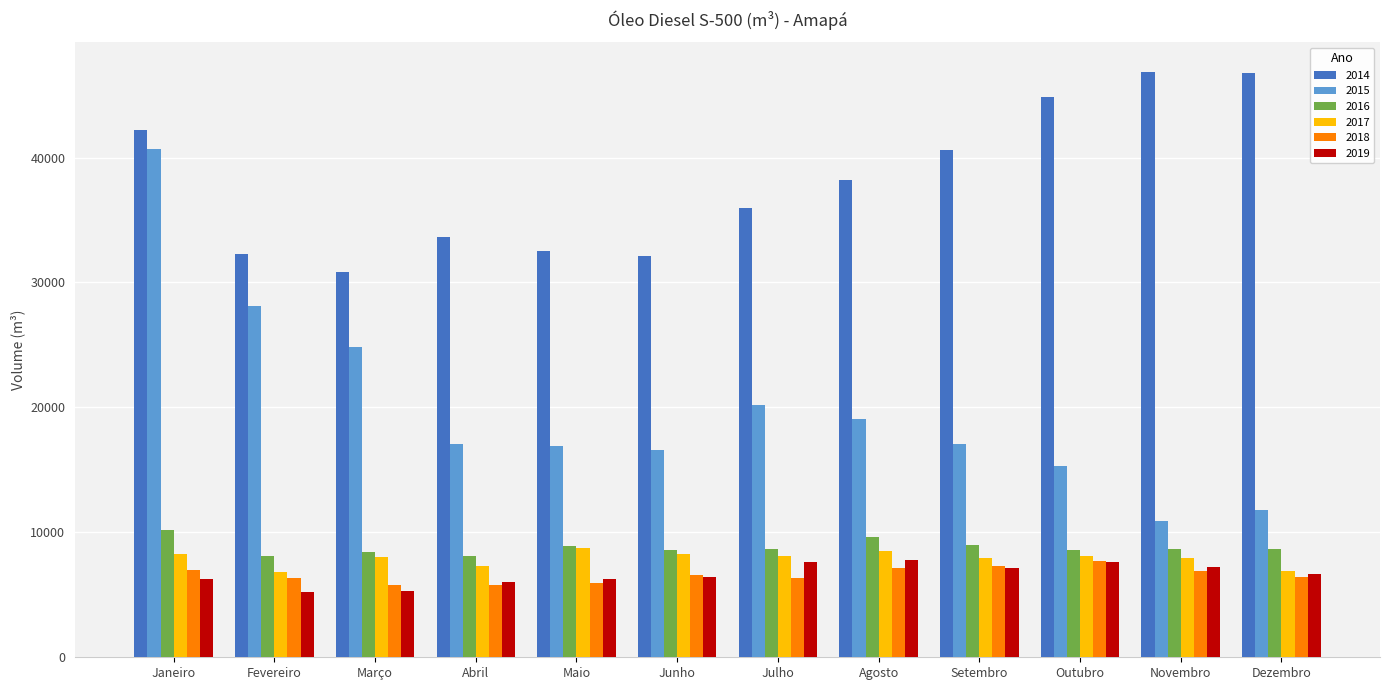

What is the total value across all series at Fevereiro?

86947.0